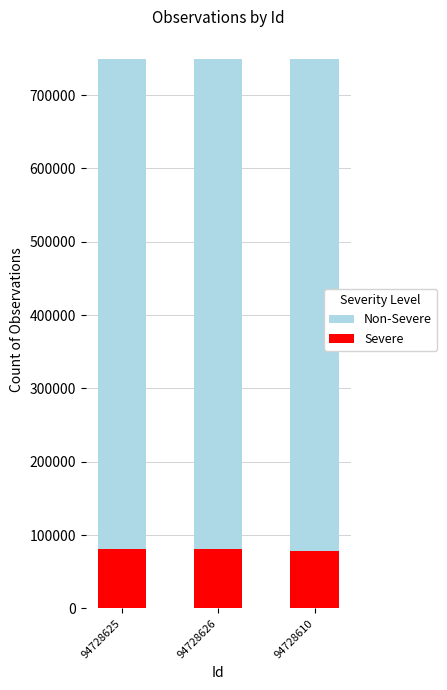

Reading right to left, extract all data points from this chart.

Non-Severe: 749525.1	749506.4	749522.3
Severe: 78569.0	81236.0	81236.0